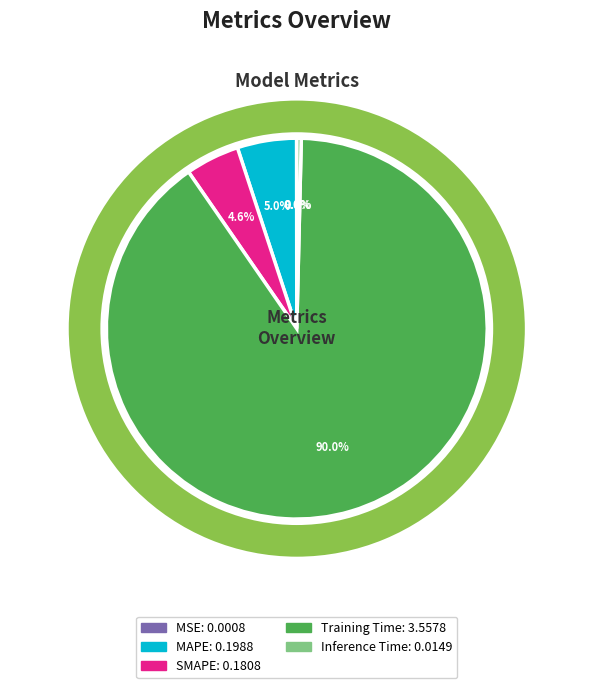

Is it true that Inference Time is 6% of the pie?

False